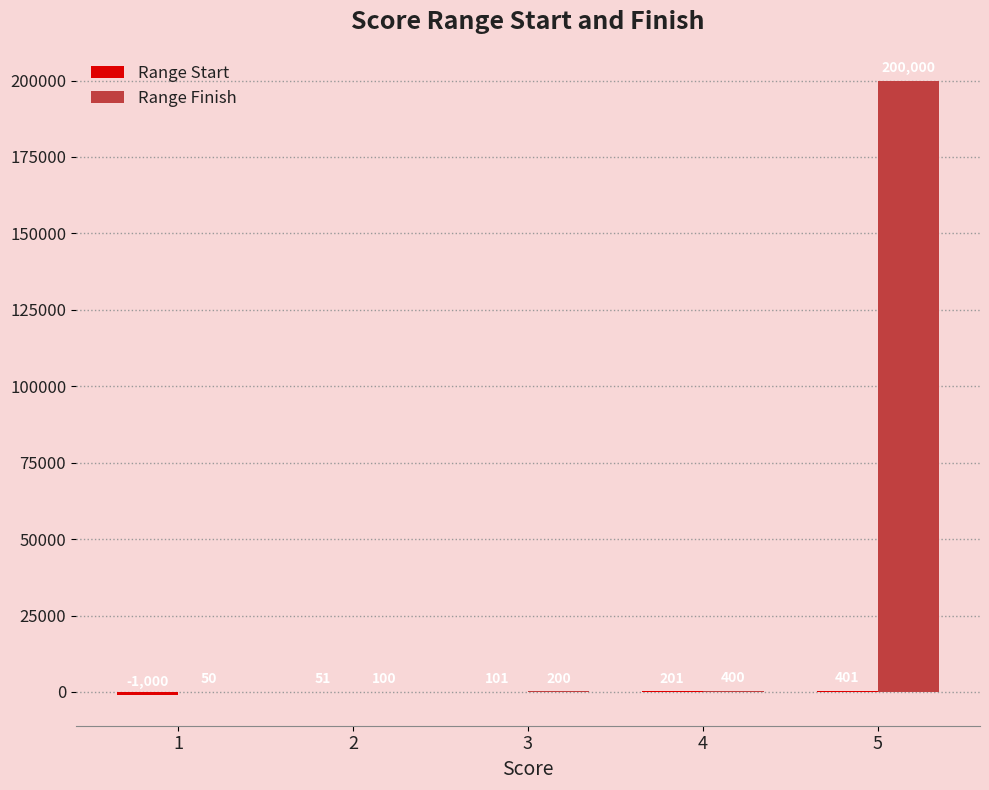

Which series has the largest total across all categories?

Range Finish